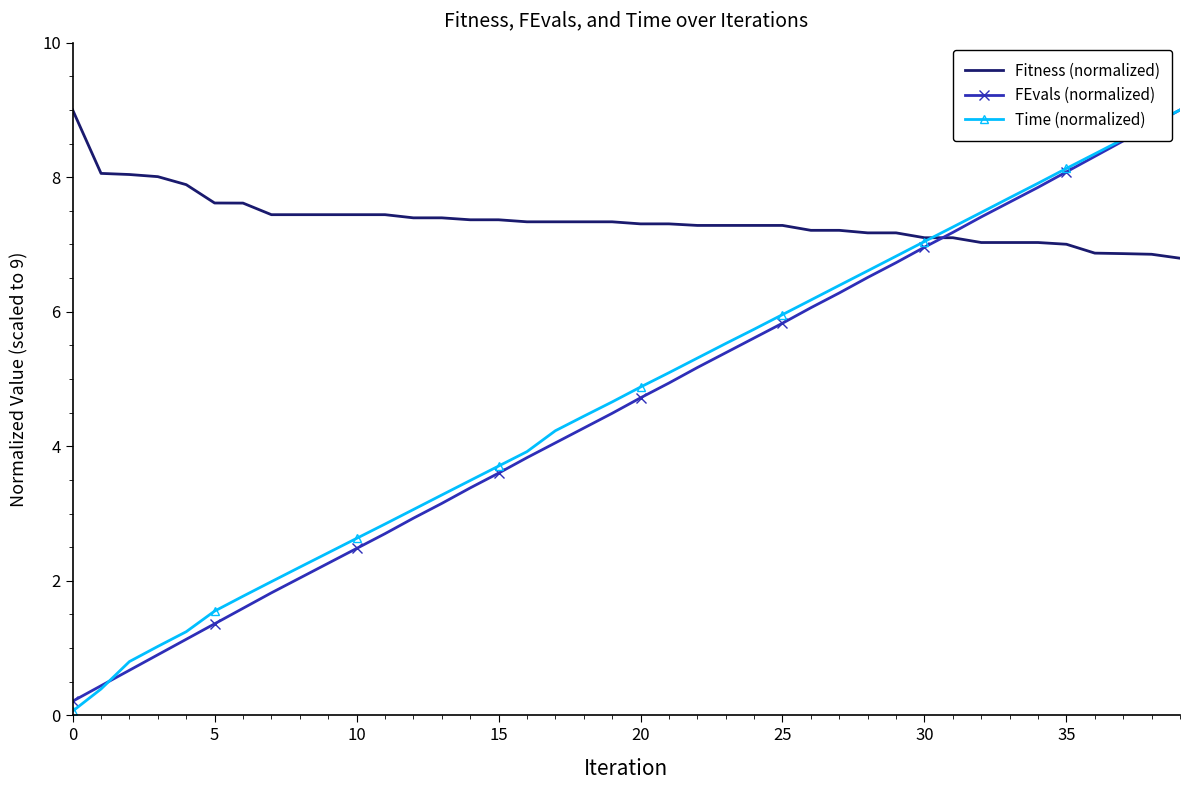

What is the minimum value for Fitness (normalized)?

6.8